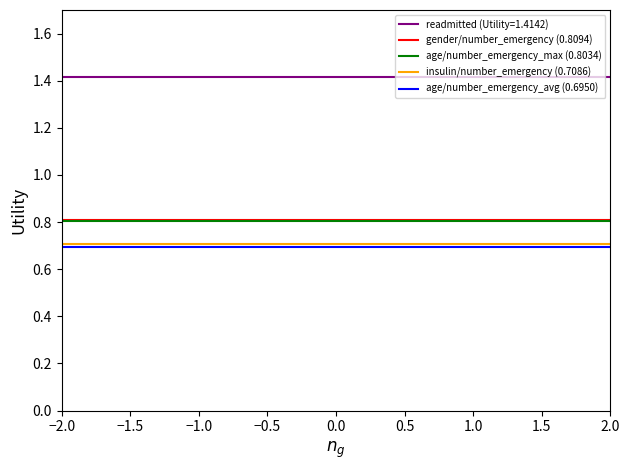

What is the sum of all gender/number_emergency (0.8094) values?

80.9